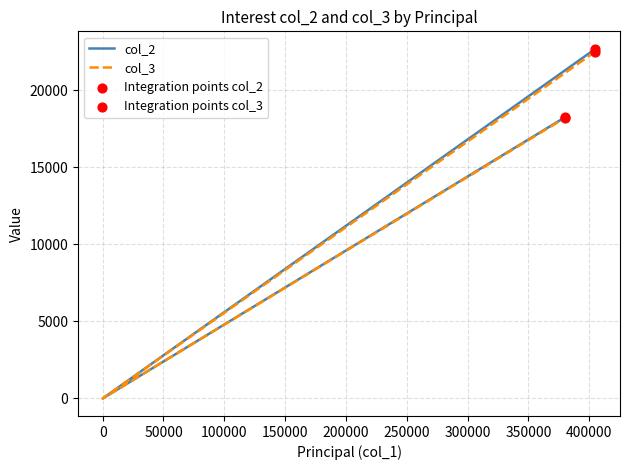

At which category is the sum across all series the highest?

405000